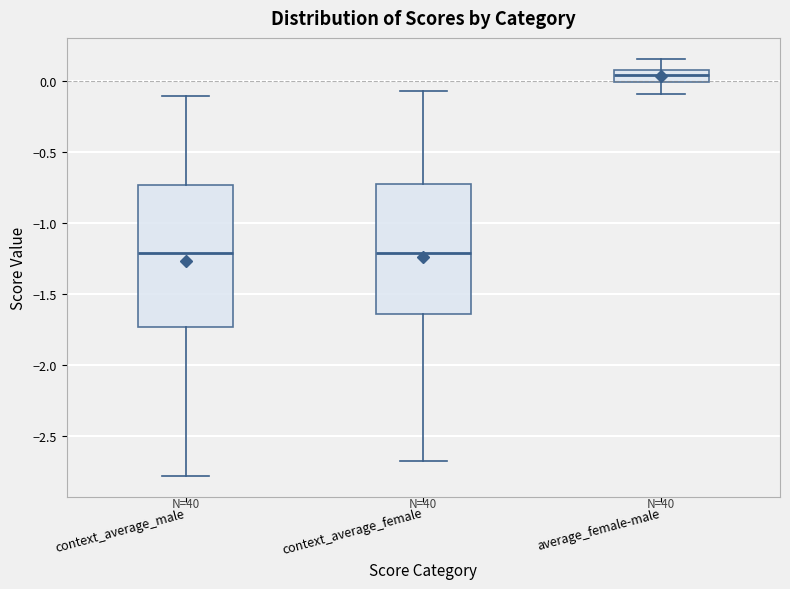

Reading left to right, read every box against the y-axis: the position of its median line, the range the box covers, and the ends of its whiskers. The values are not printed on the chart, so give them approximately, as read against the axis.

context_average_male: median -1.20, box -1.75 to -0.75, whiskers -2.80 to -0.10
context_average_female: median -1.20, box -1.65 to -0.75, whiskers -2.65 to -0.05
average_female-male: median 0.05 (inside the box), box 0.00 to 0.05, whiskers -0.10 to 0.15